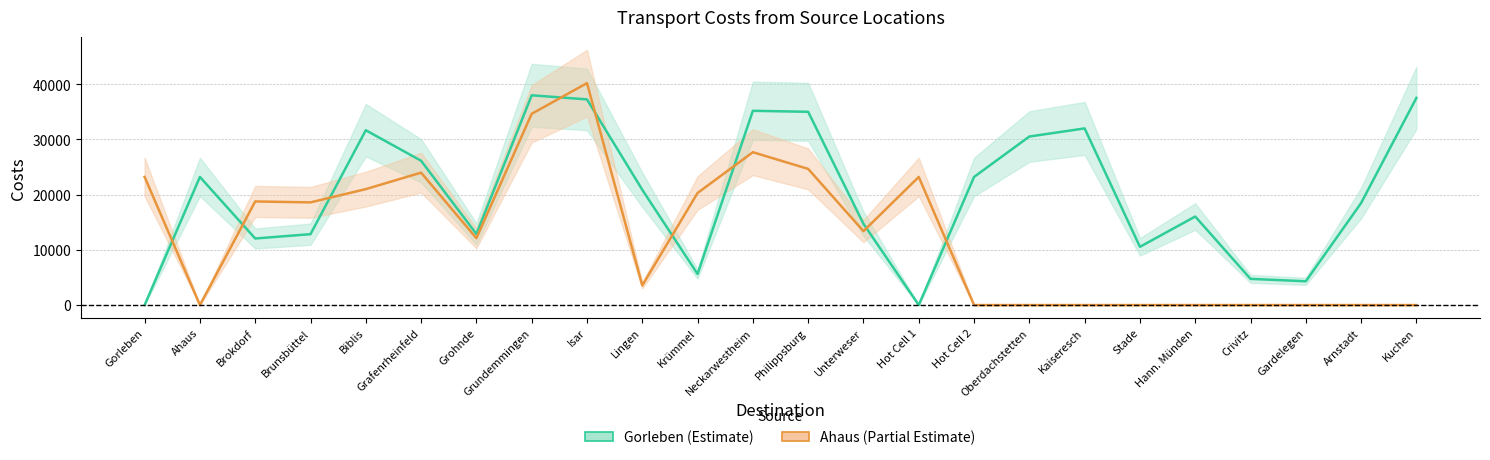

Reading left to right, transcribe all the data shown in this chart.

Gorleben: Gorleben=0.0	Ahaus=23213.3	Brokdorf=12061.0	Brunsbüttel=12847.4	Biblis=31678.7	Grafenrheinfeld=26146.6	Grohnde=12879.3	Grundemmingen=38008.7	Isar=37264.9	Lingen=20890.1	Krümmel=5627.2	Neckarwestheim=35197.0	Philippsburg=35016.3	Unterweser=14726.2	Hot Cell 1=0.0	Hot Cell 2=23213.3	Oberdachstetten=30539.2	Kaiseresch=32008.2	Stade=10552.6	Hann. Münden=16043.2	Crivitz=4745.6	Gardelegen=4312.1	Arnstadt=18488.7	Kuchen=37539.1
Ahaus: Gorleben=23213.3	Ahaus=0.0	Brokdorf=18772.9	Brunsbüttel=18608.3	Biblis=21007.6	Grafenrheinfeld=23995.1	Grohnde=12116.4	Grundemmingen=34655.0	Isar=40212.1	Lingen=3561.1	Krümmel=20309.0	Neckarwestheim=27696.6	Philippsburg=24671.2	Unterweser=13395.8	Hot Cell 1=23213.3	Hot Cell 2=0.0	Oberdachstetten=0.0	Kaiseresch=0.0	Stade=0.0	Hann. Münden=0.0	Crivitz=0.0	Gardelegen=0.0	Arnstadt=0.0	Kuchen=0.0